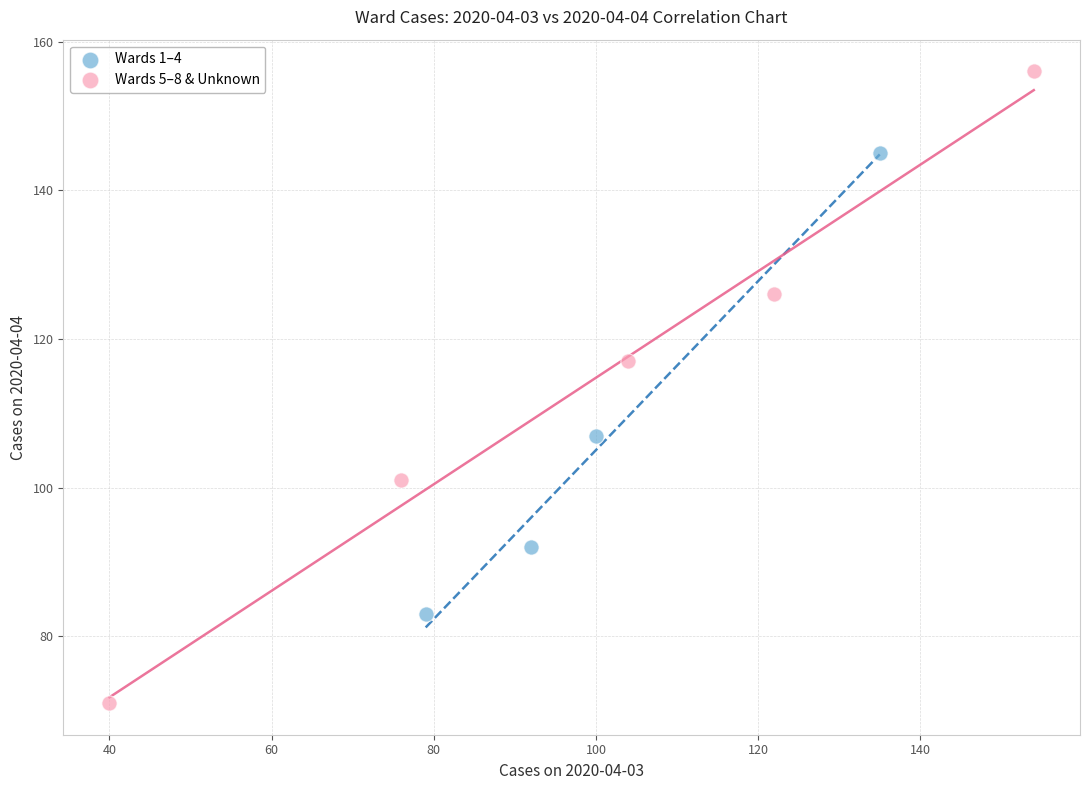

Which series has the largest Y range (max minus min)?

Wards 5–8 & Unknown